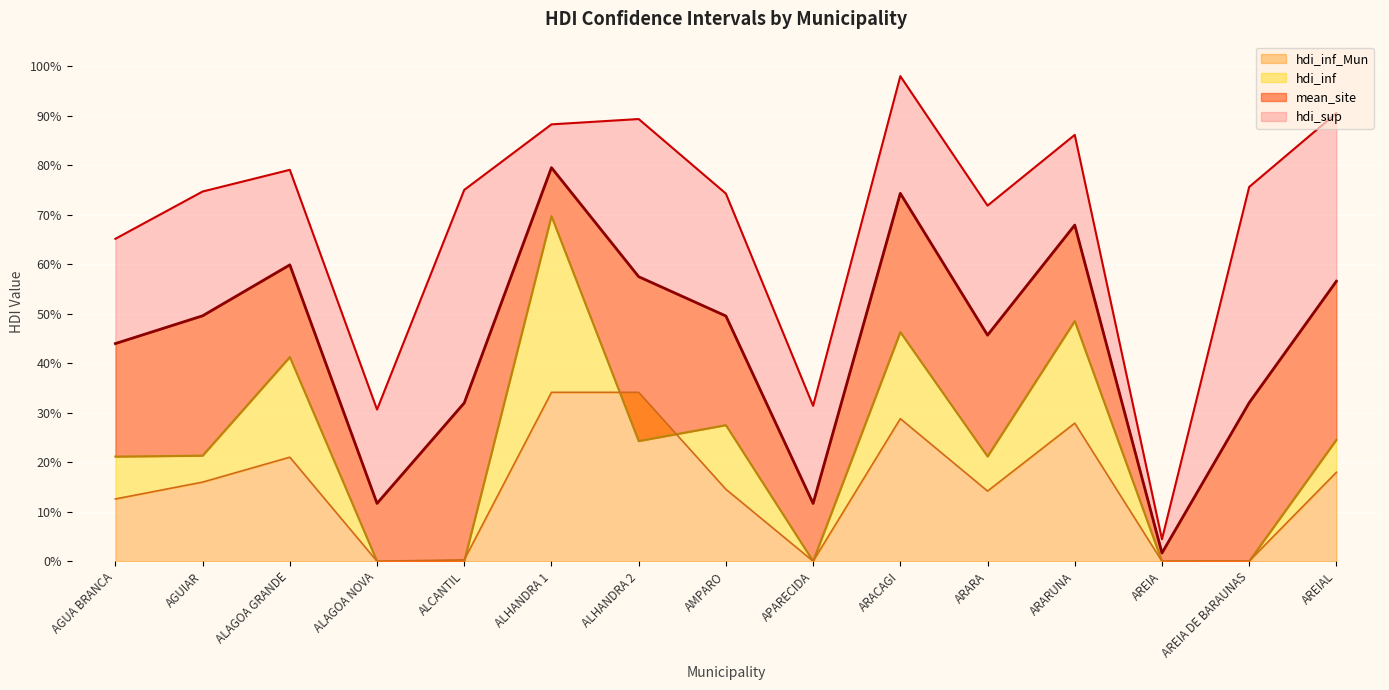

Which series has the largest range (max minus min)?

hdi_sup